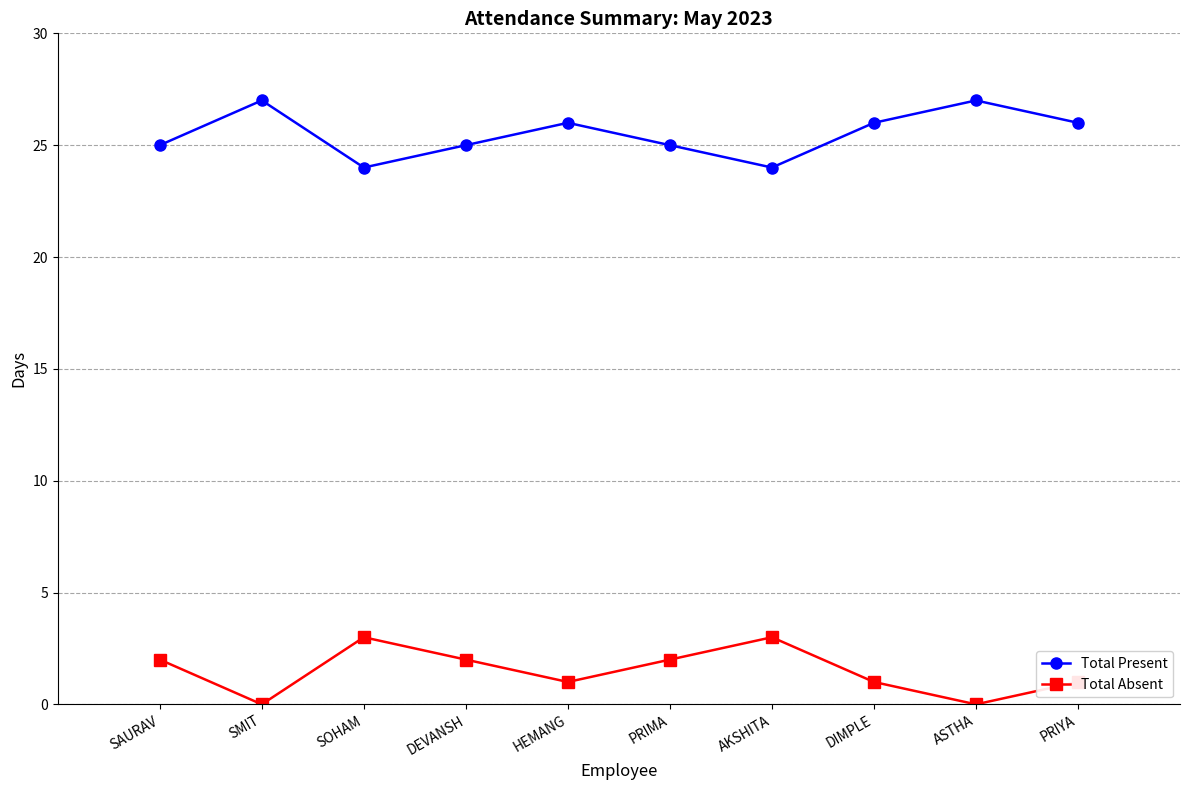

Reading left to right, list all the values displayed in this chart.

Total Present: SAURAV=25	SMIT=27	SOHAM=24	DEVANSH=25	HEMANG=26	PRIMA=25	AKSHITA=24	DIMPLE=26	ASTHA=27	PRIYA=26
Total Absent: SAURAV=2	SMIT=0	SOHAM=3	DEVANSH=2	HEMANG=1	PRIMA=2	AKSHITA=3	DIMPLE=1	ASTHA=0	PRIYA=1